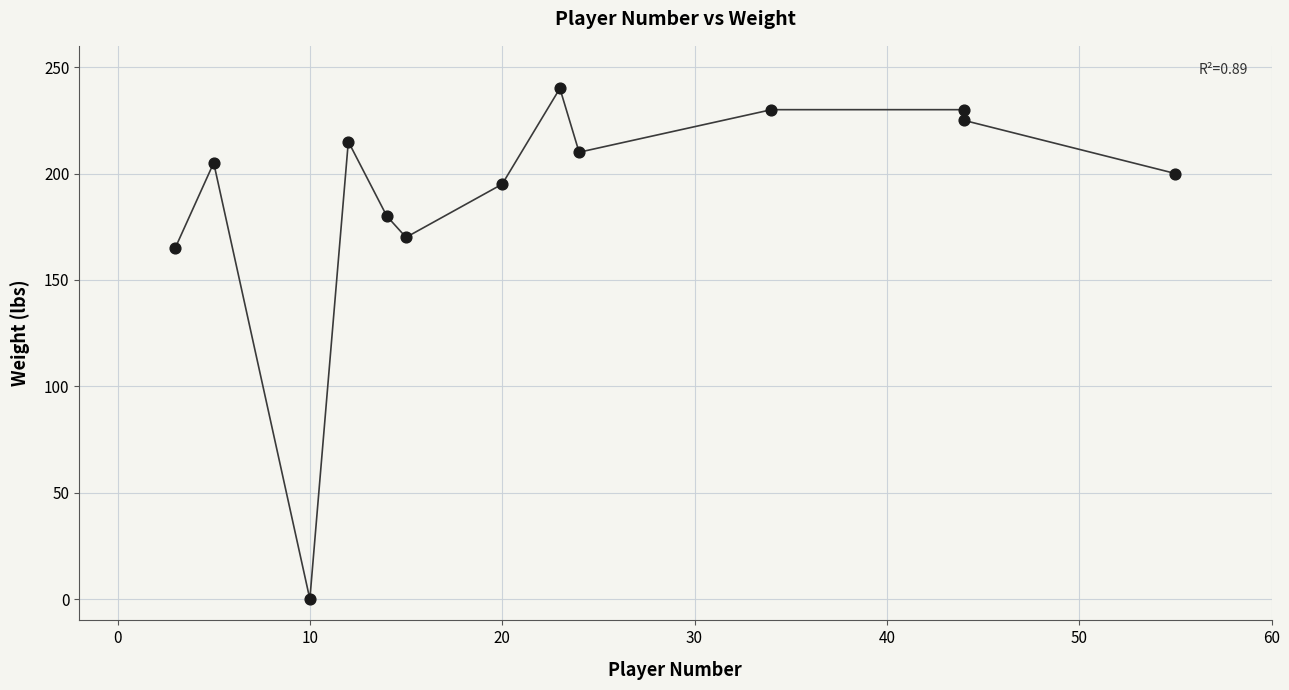

What Y value in the scatter plot is closest to 120?

165